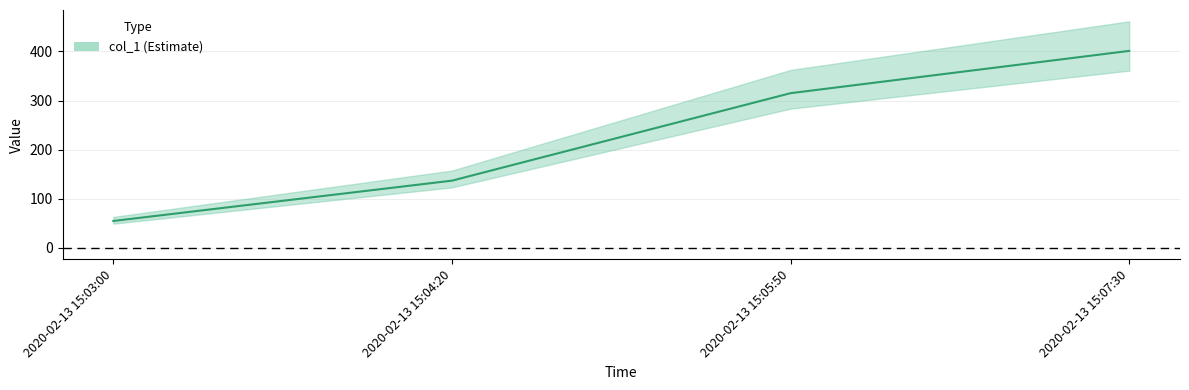

Reading left to right, extract all data points from this chart.

55	137	315	401